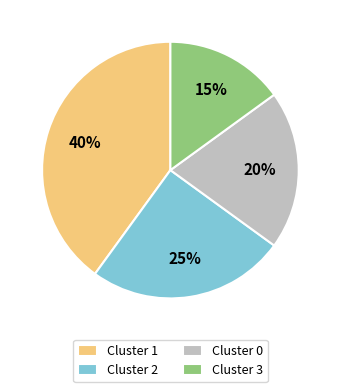

What is the largest slice in the pie chart?

Cluster 1